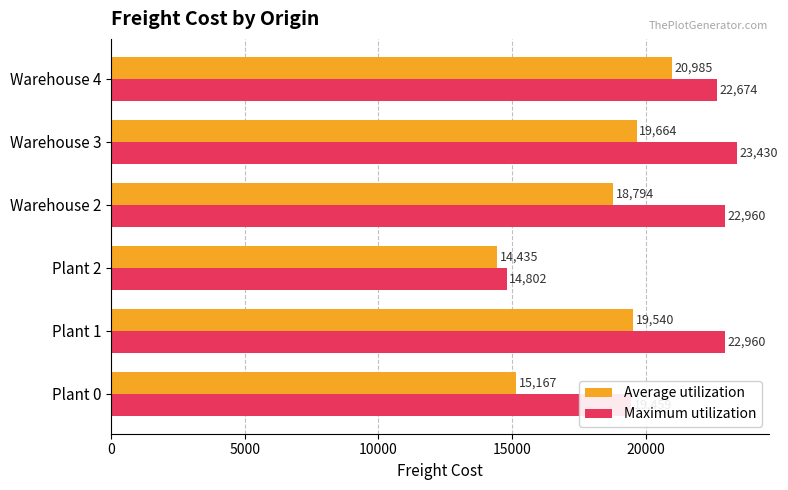

Read the Average utilization value at Warehouse 2.

18793.5